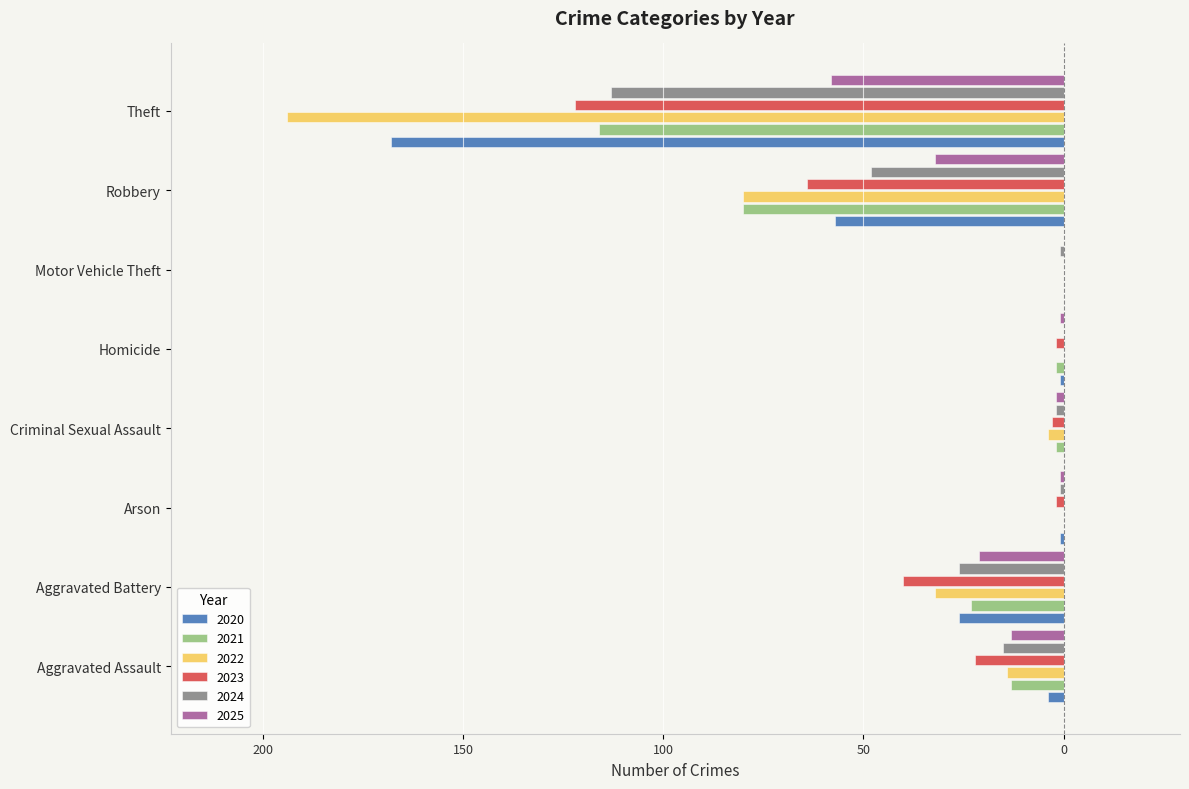

What are all the series names shown in the legend?

2020, 2021, 2022, 2023, 2024, 2025